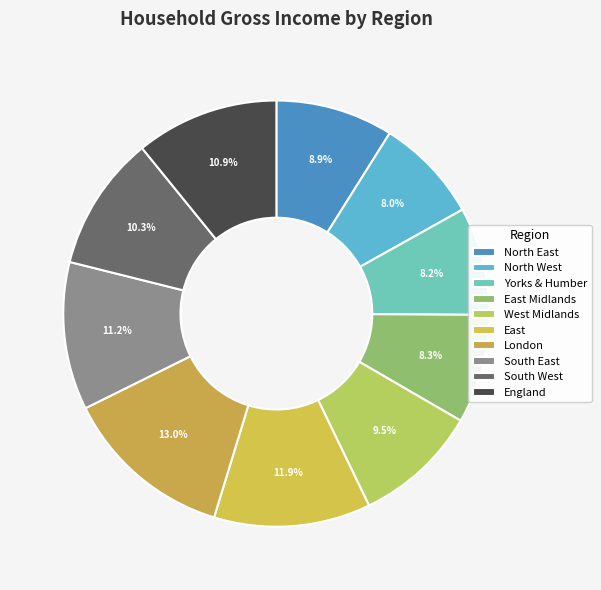

To the nearest percent, what portion does North East represent?

9%